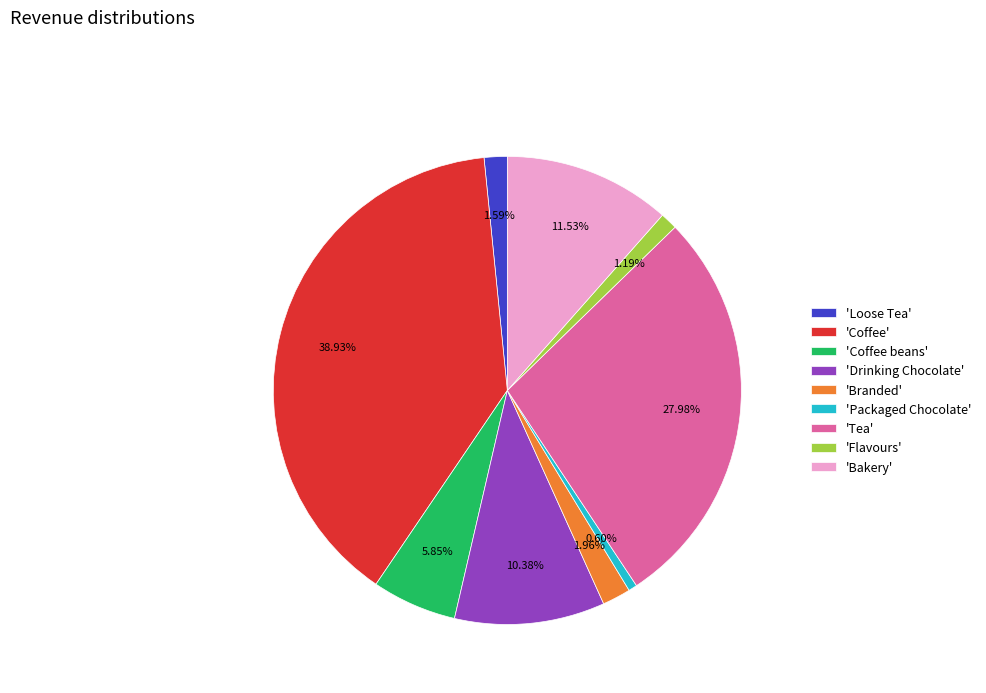

Combined, do 'Flavours' and 'Loose Tea' account for over 50%?

No